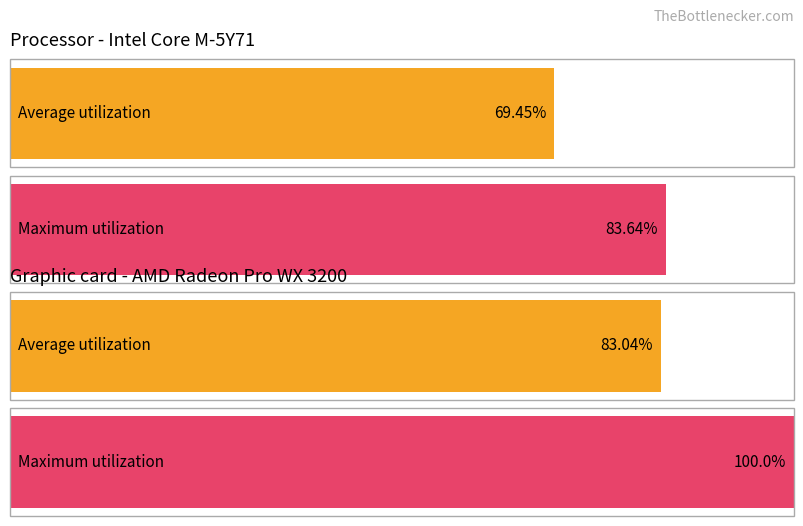

True or false: Count of type=IdentifierDecl has a value of 1 at 0.

False